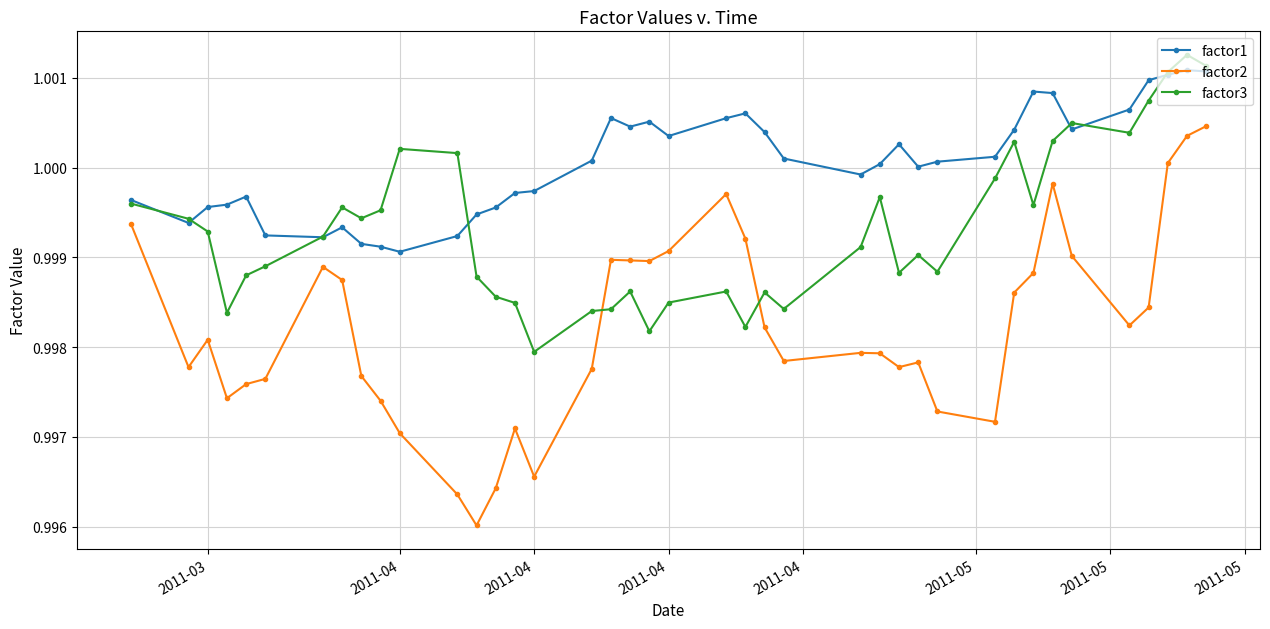

Rank the series by their average value, from lowest to highest.

factor2, factor3, factor1